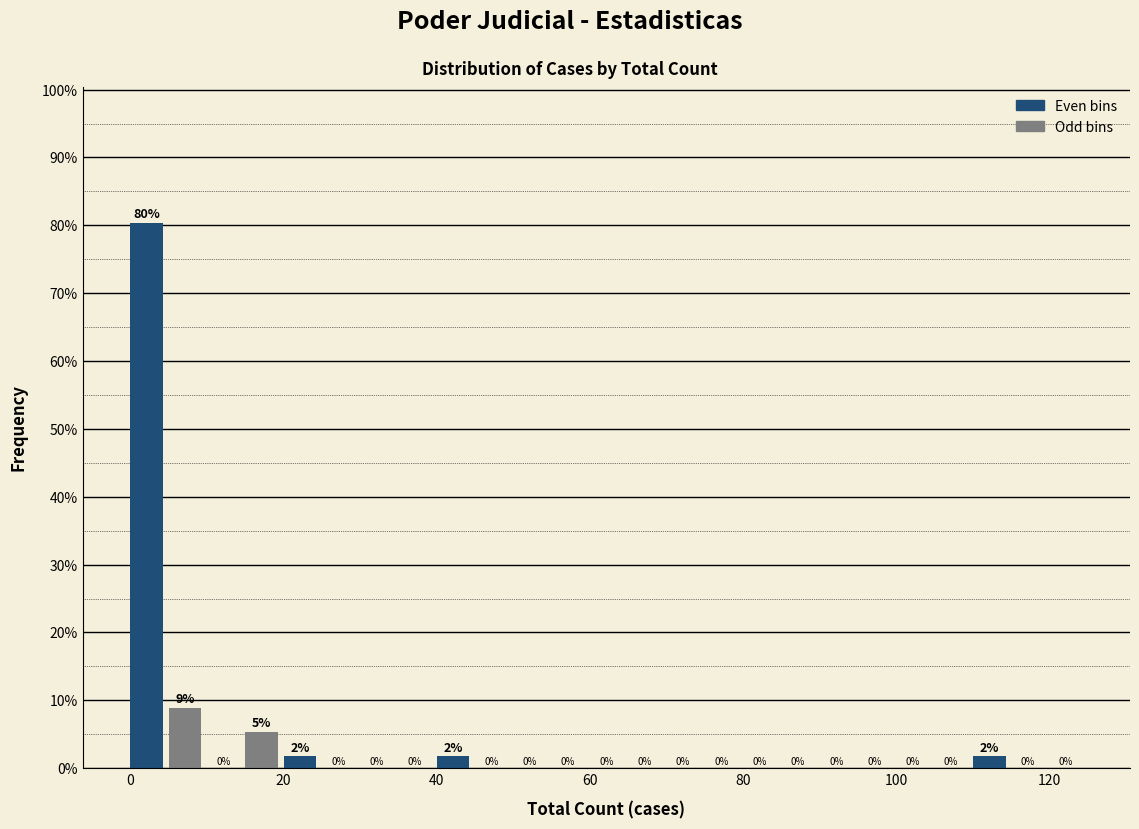

Around what value on the x-axis is the tallest bar? Give the approximate position of its centre, as read against the axis.

2